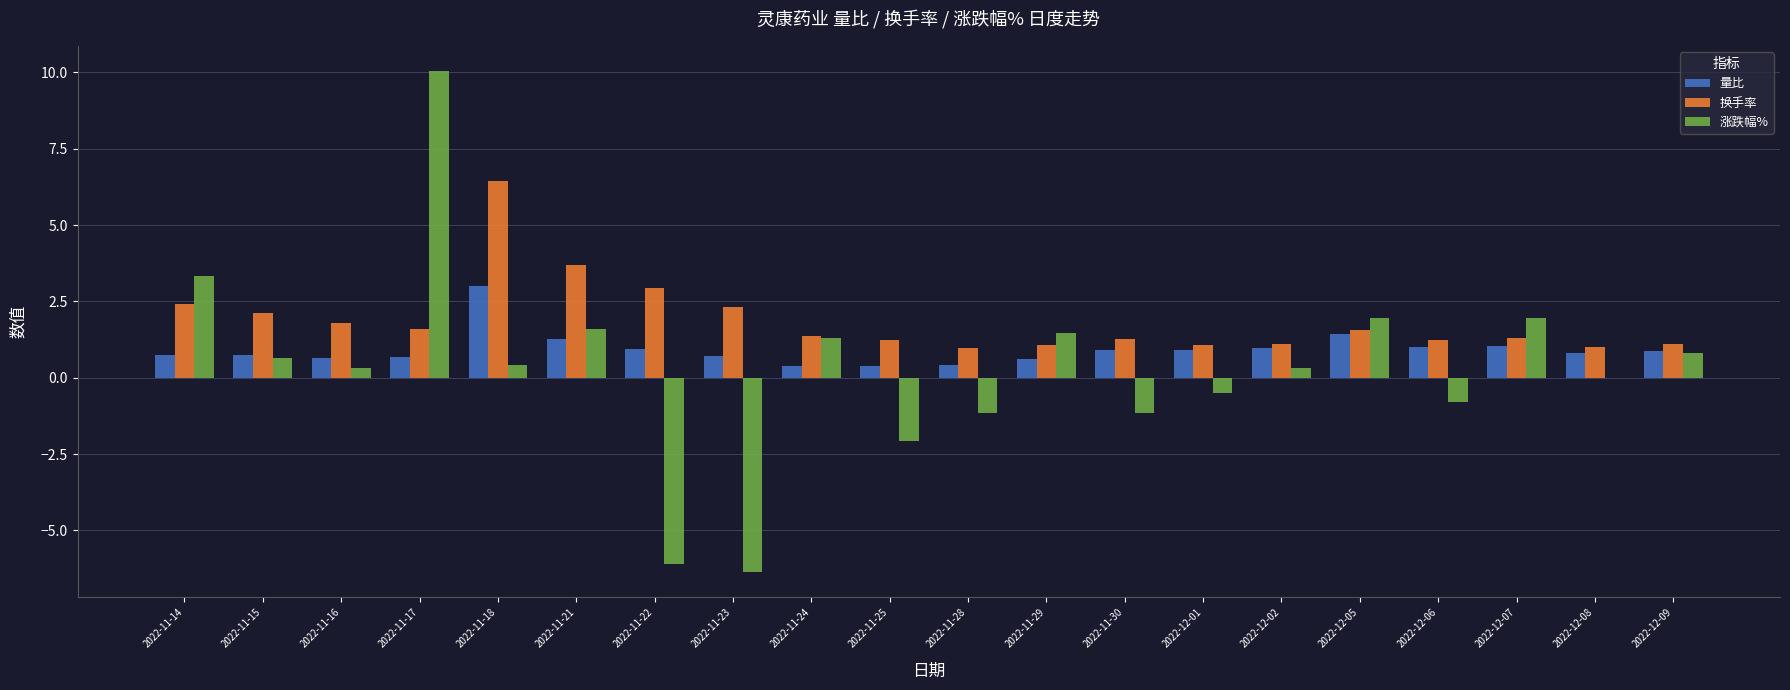

Count the number of data series in this chart.

3